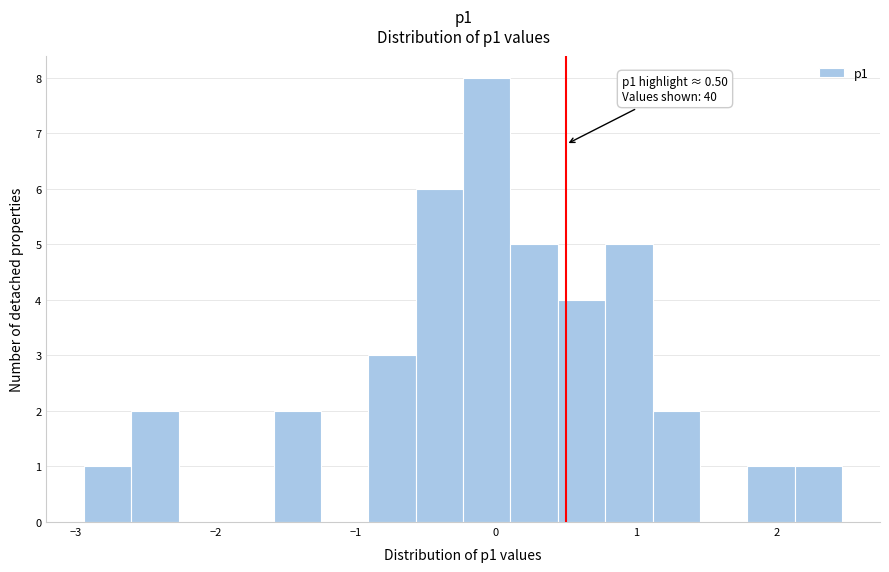

Read against the x-axis, roughly where is the centre of the tallest bar?

-0.1